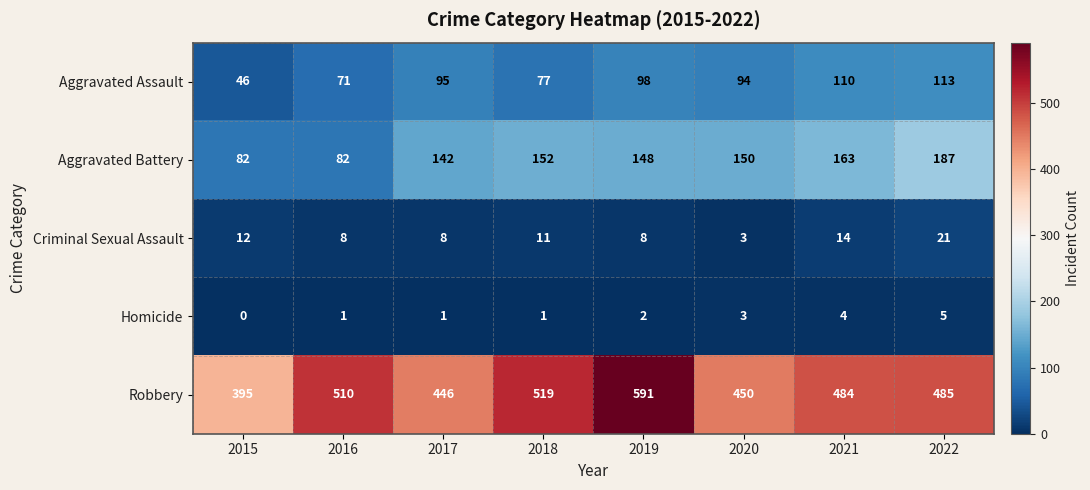

What is the difference between the maximum and minimum values in the Criminal Sexual Assault series?

18